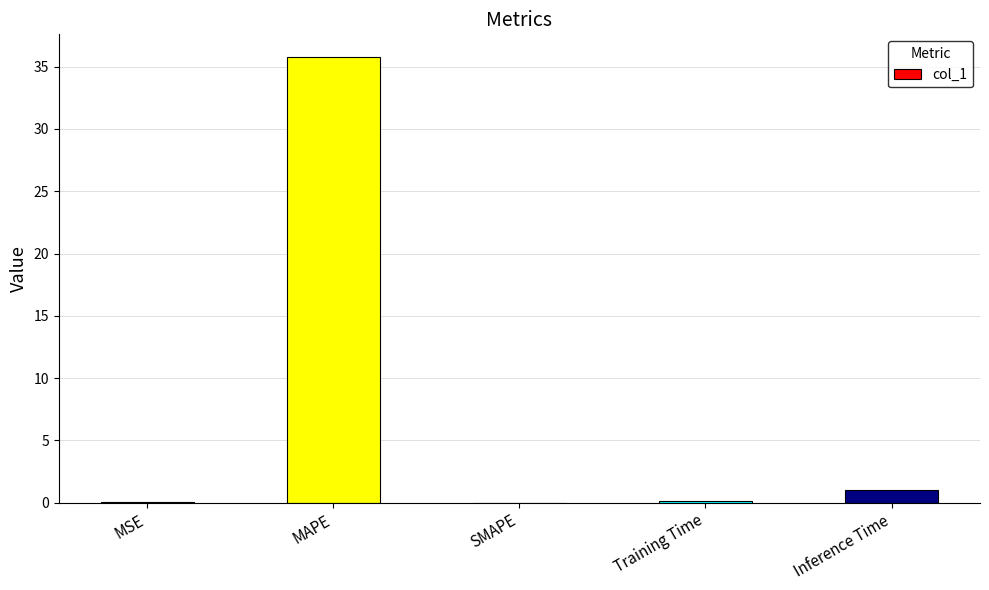

Which has a higher value, MAPE or MSE?

MAPE